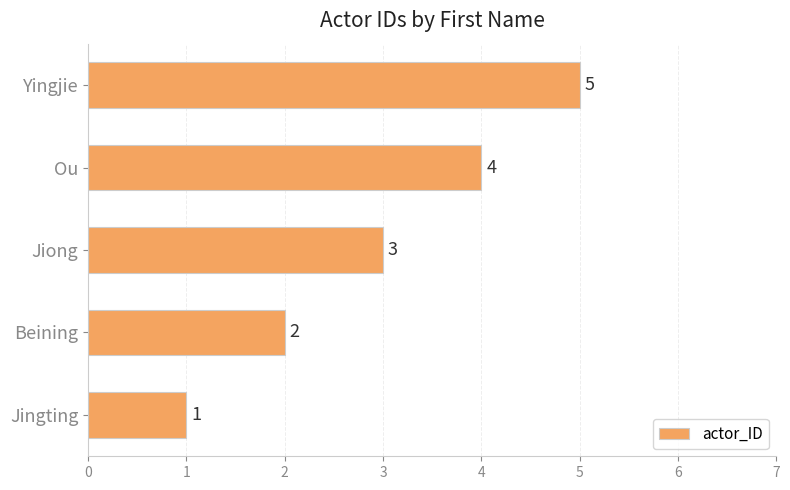

The value at Beining is 2. True or false?

True